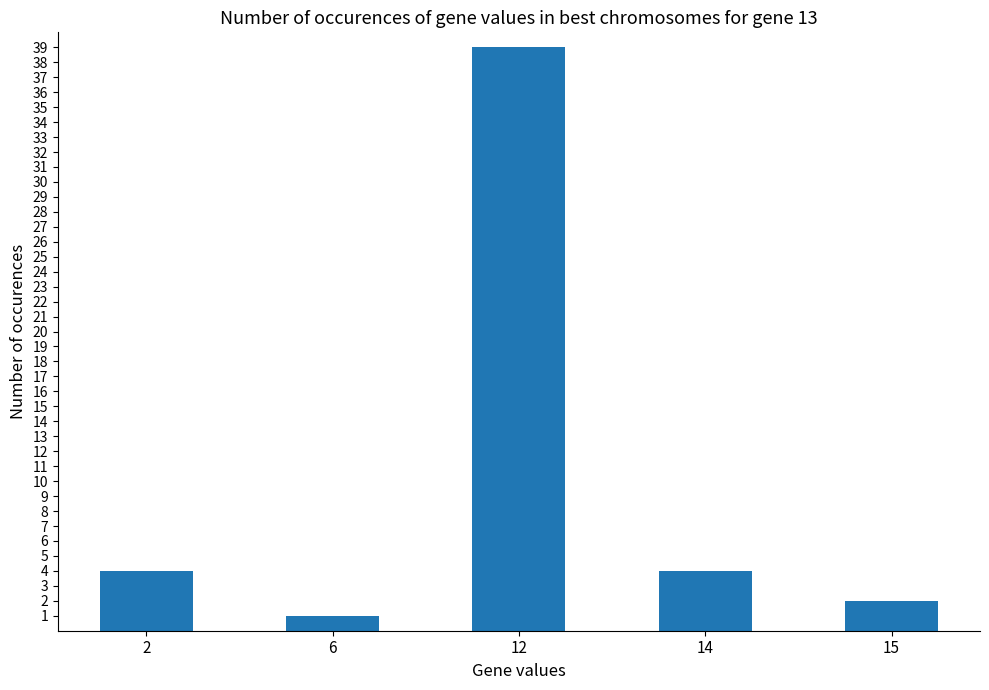

Approximately how many times larger is the value at 14 compared to 6?

4.0